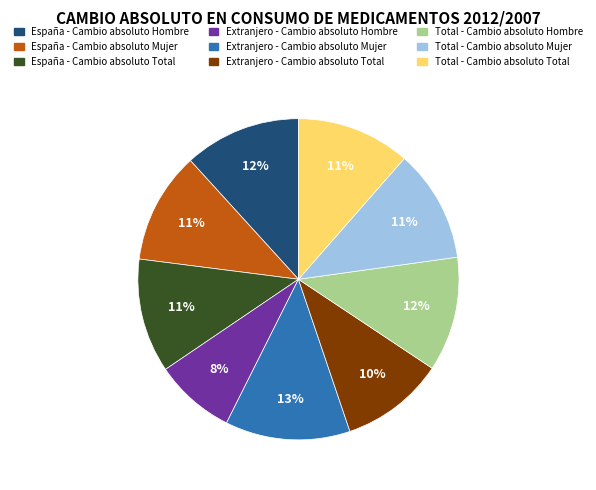

What percentage is the España - Cambio absoluto Hombre slice, to the nearest percent?

12%